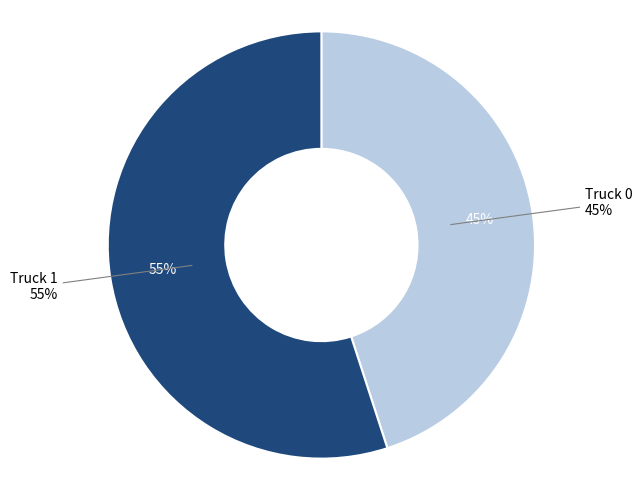

Which slice represents more than half of the pie?

Truck 1